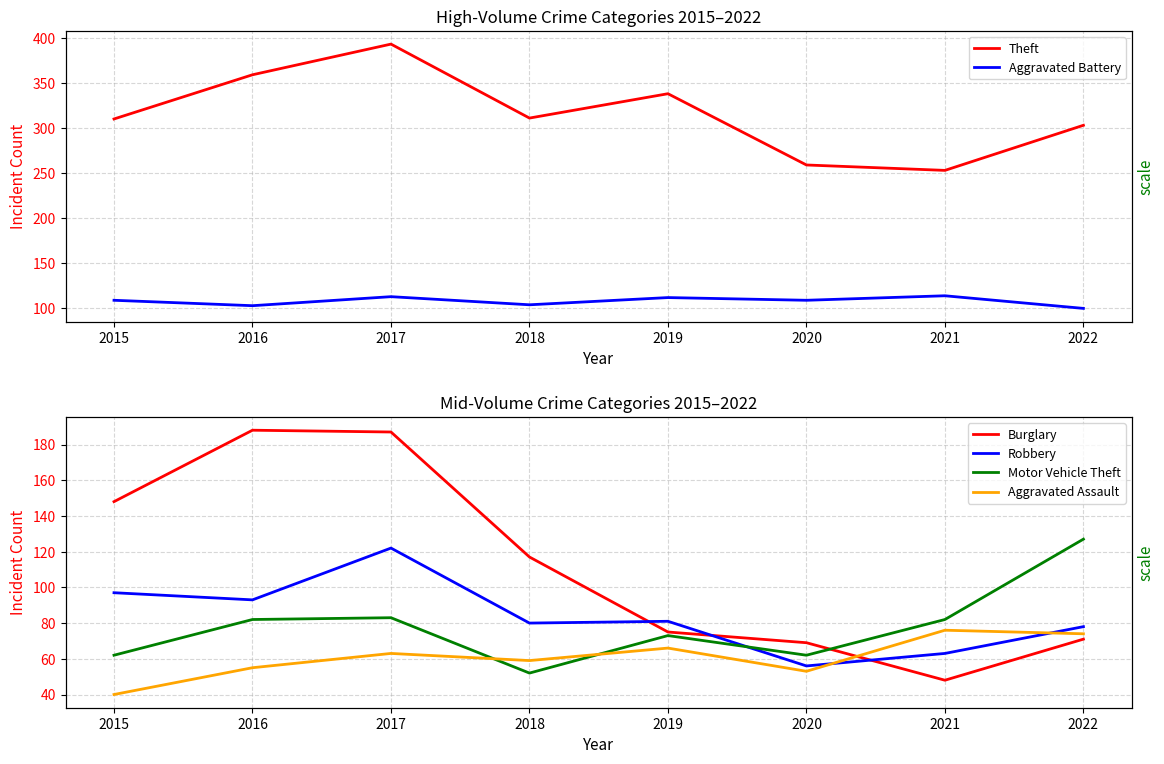

At which label does Theft reach its minimum?

2021